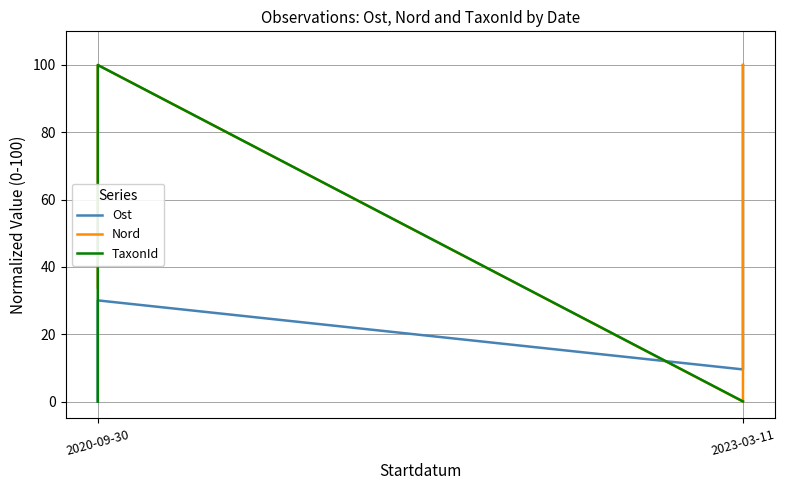

List the series in order of their overall mean, highest first.

Nord, Ost, TaxonId